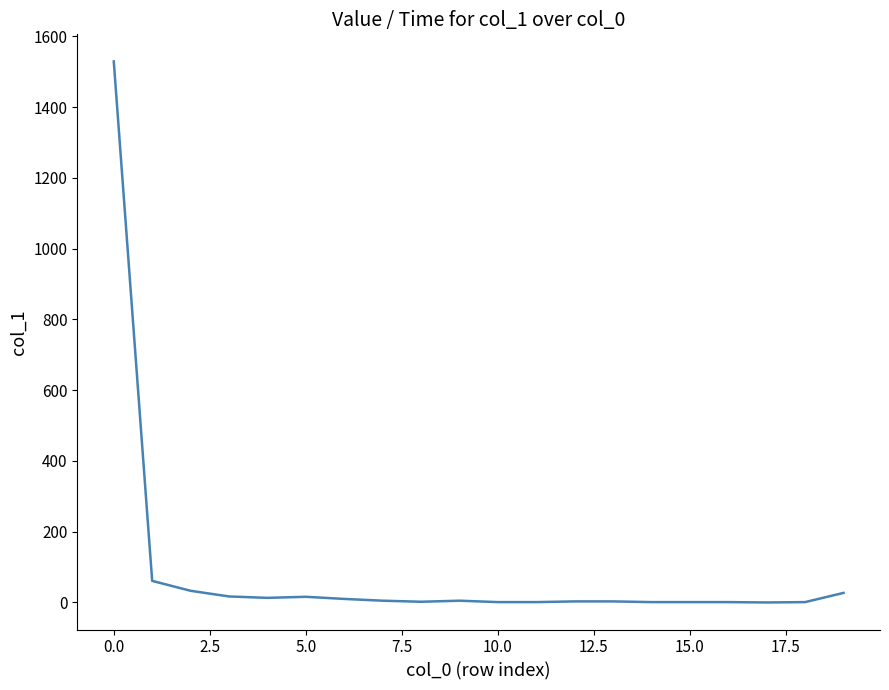

What is the greatest value displayed?

1529